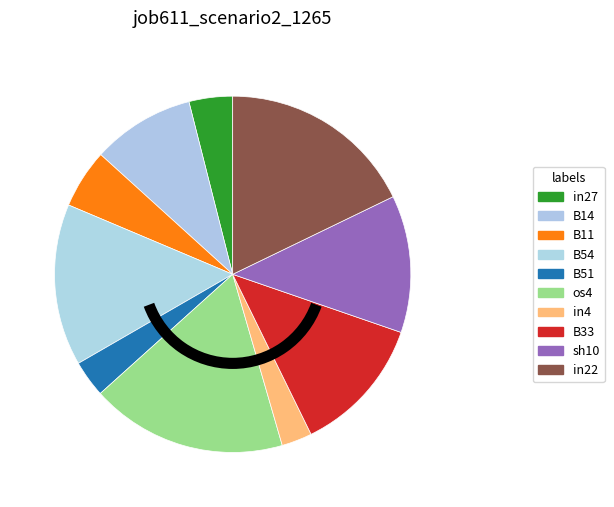

Does os4 account for over 50% of the chart?

No